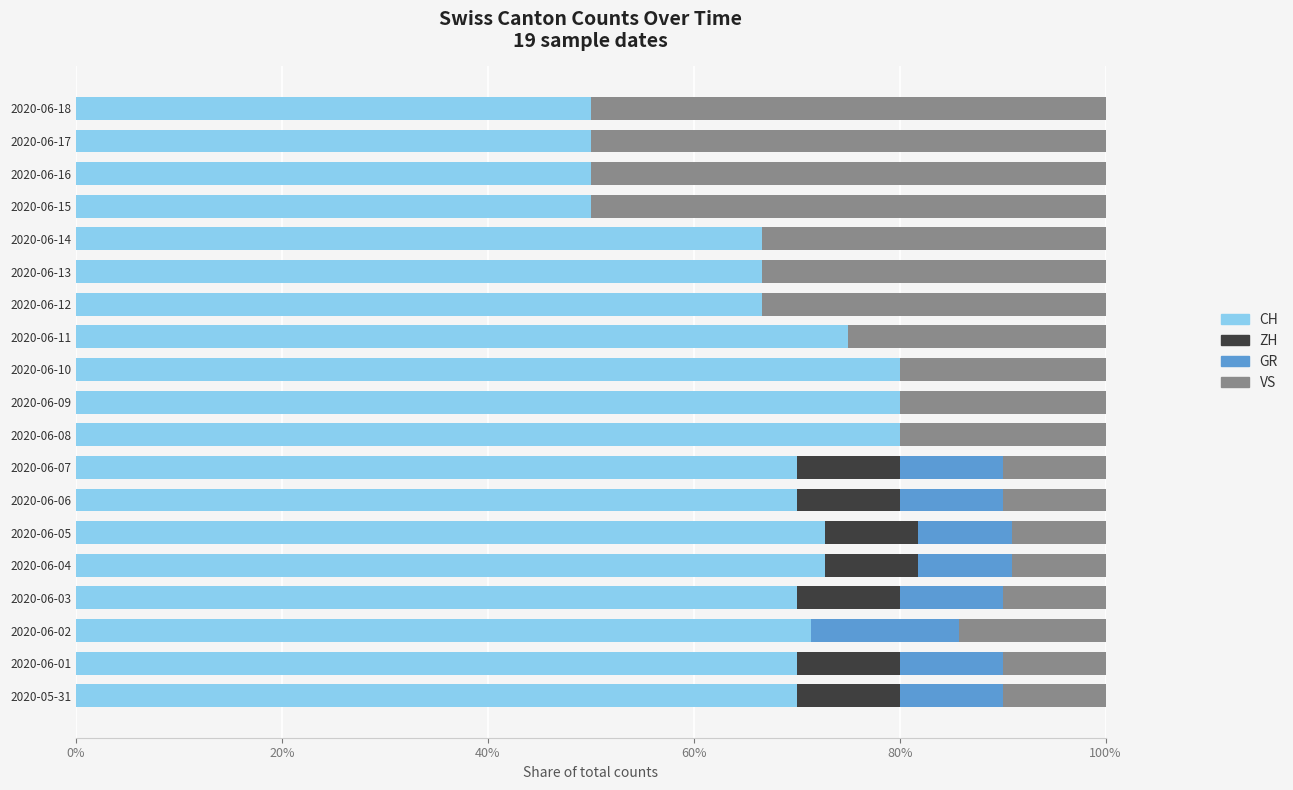

The value of CH at 2020-06-14 is 66.7. True or false?

True